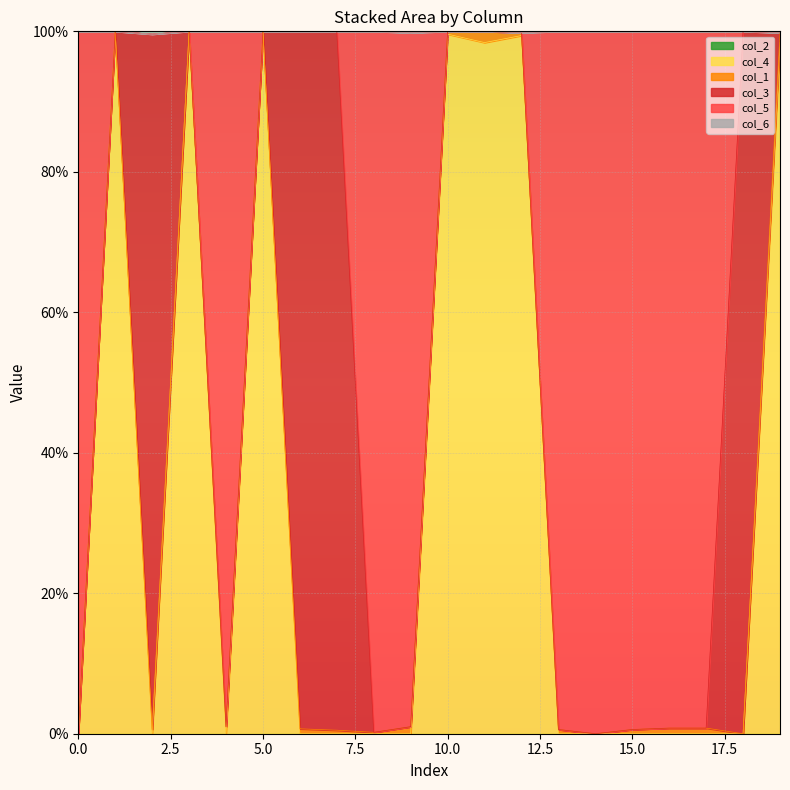

Reading left to right, extract all data points from this chart.

col_2: 0.0	0.0	0.0	0.0	0.0	0.0	0.0	0.0	0.0	0.0	0.0	0.0	0.0	0.0	0.0	0.0	0.0	0.0	0.0	0.0
col_4: 0.0	1.0	0.0	1.0	0.0	1.0	0.0	0.0	0.0	0.0	1.0	1.0	1.0	0.0	0.0	0.0	0.0	0.0	0.0	1.0
col_1: 0.0	0.0	0.0	0.0	0.0	0.0	0.0	0.0	0.0	0.0	0.0	0.0	0.0	0.0	0.0	0.0	0.0	0.0	0.0	0.0
col_3: 0.0	0.0	1.0	0.0	0.0	0.0	1.0	1.0	0.0	0.0	0.0	0.0	0.0	0.0	0.0	0.0	0.0	0.0	1.0	0.0
col_5: 1.0	0.0	0.0	0.0	1.0	0.0	0.0	0.0	1.0	1.0	0.0	0.0	0.0	1.0	1.0	1.0	1.0	1.0	0.0	0.0
col_6: 0.0	0.0	0.0	0.0	0.0	0.0	0.0	0.0	0.0	0.0	0.0	0.0	0.0	0.0	0.0	0.0	0.0	0.0	0.0	0.0